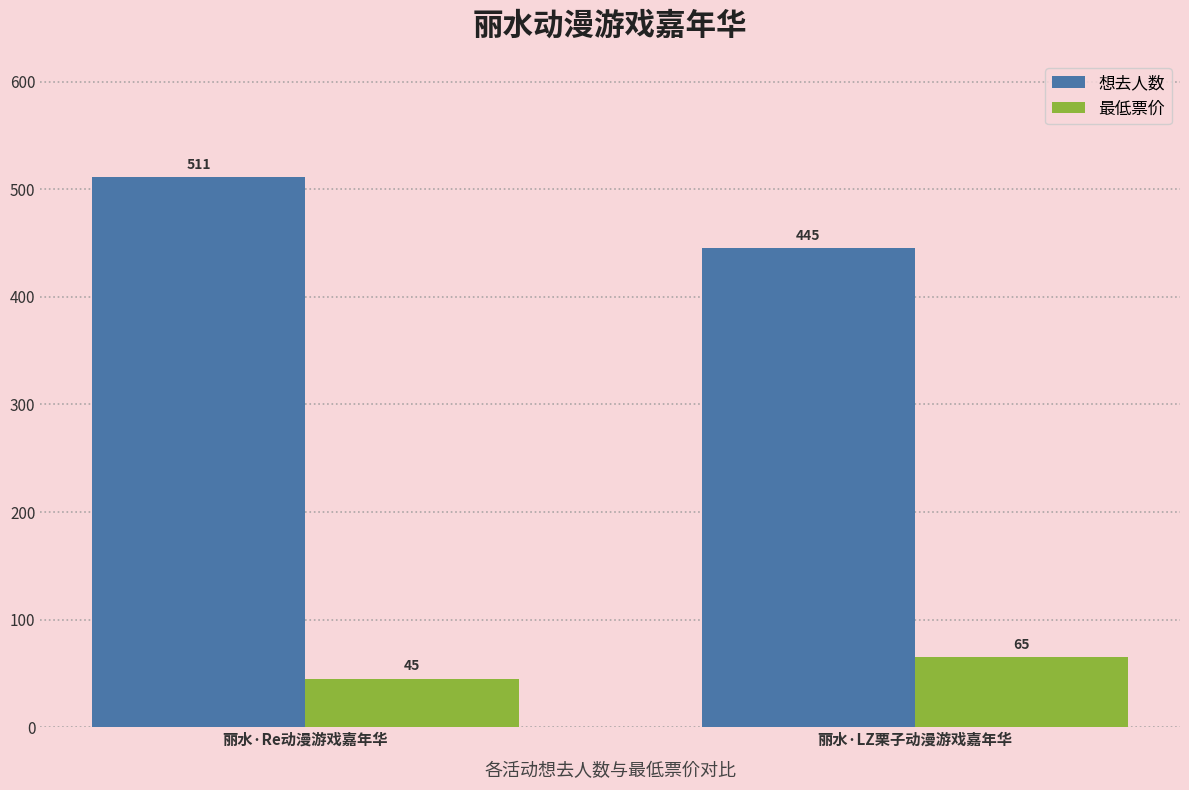

How many bars are there in each group?

2